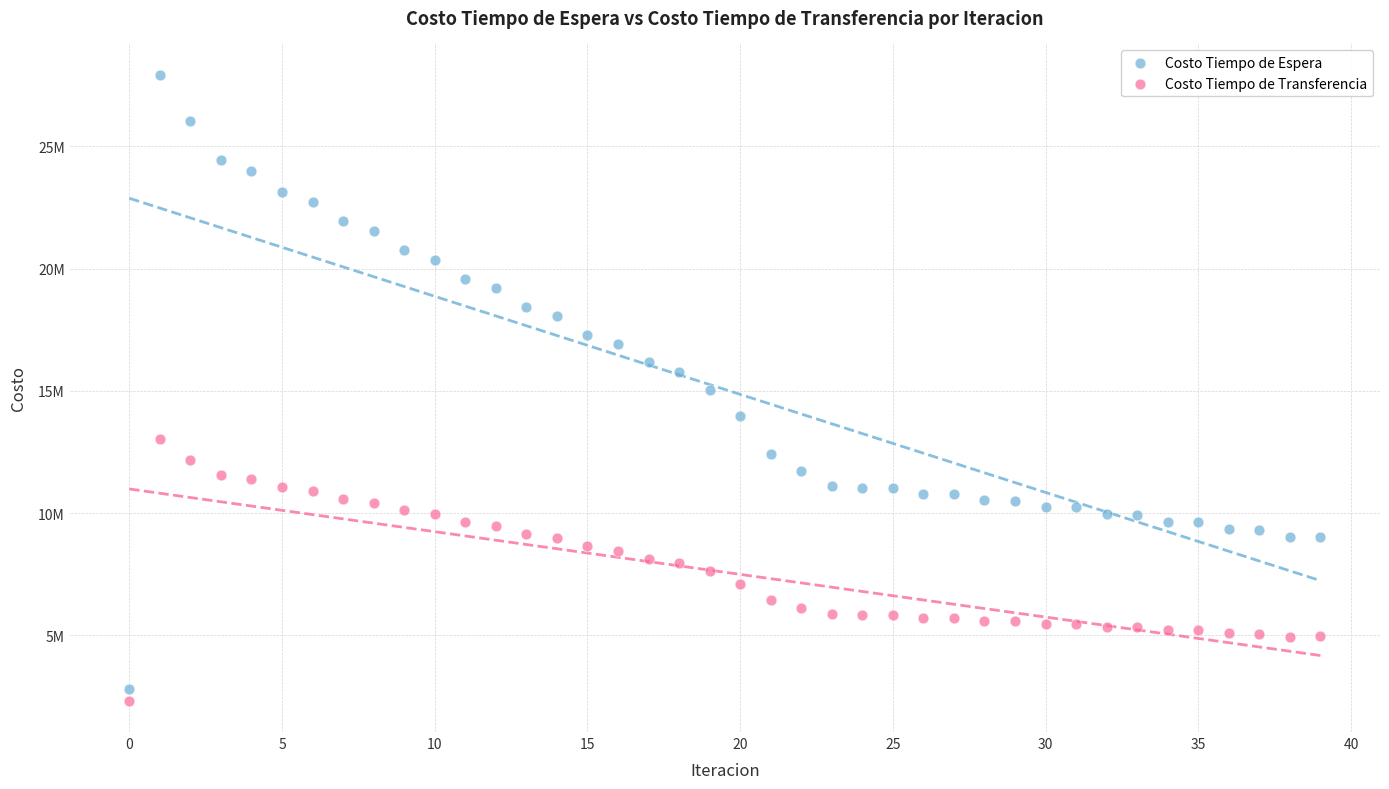

Which series contains the lowest Y value?

Costo Tiempo de Transferencia